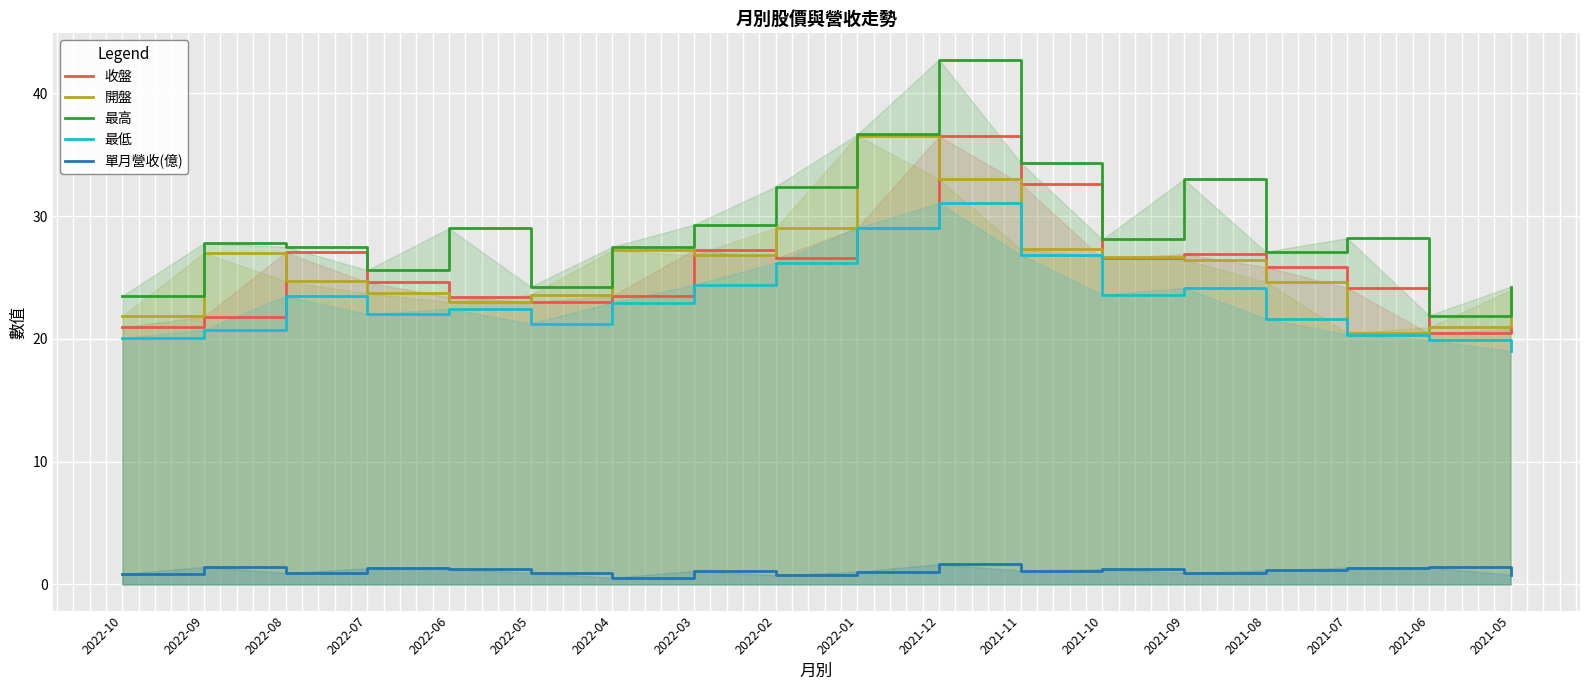

What is the total value across all series at 2022-01?

132.3